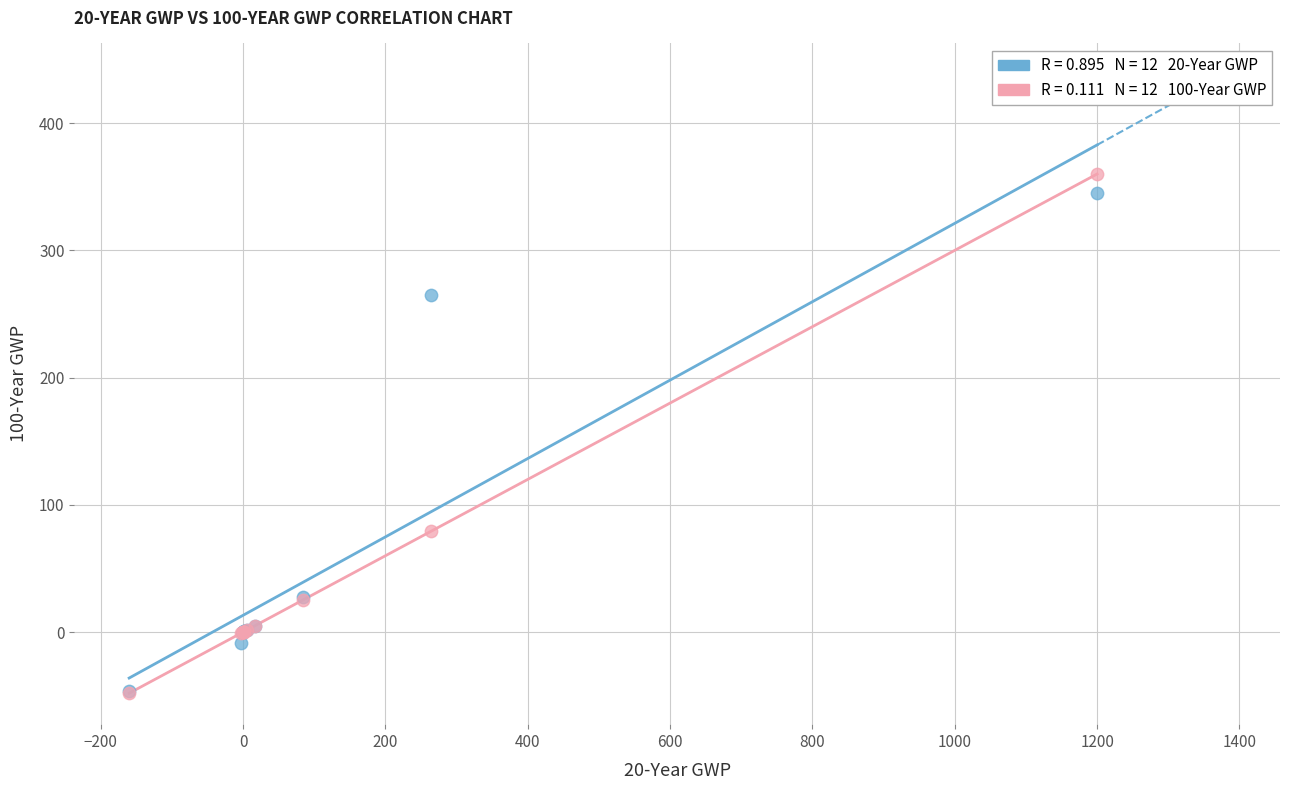

Across all series, what Y value is closest to 156?

79.2